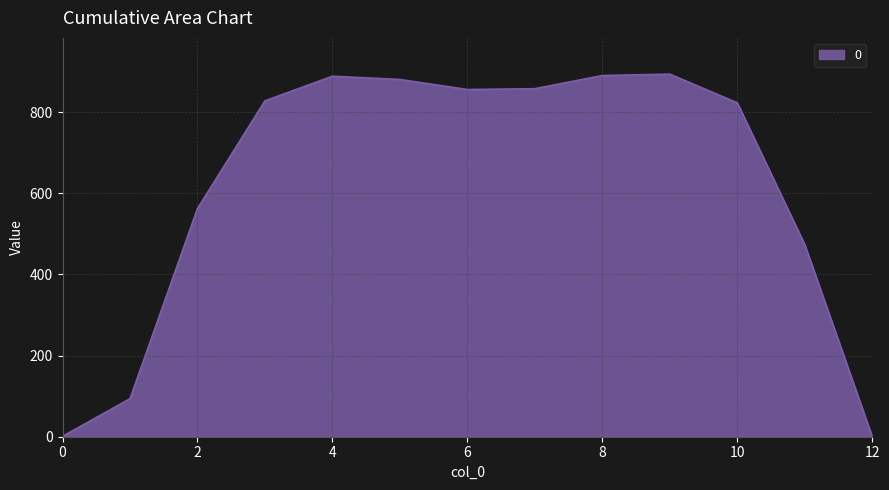

What is the maximum value shown in the chart?

893.9